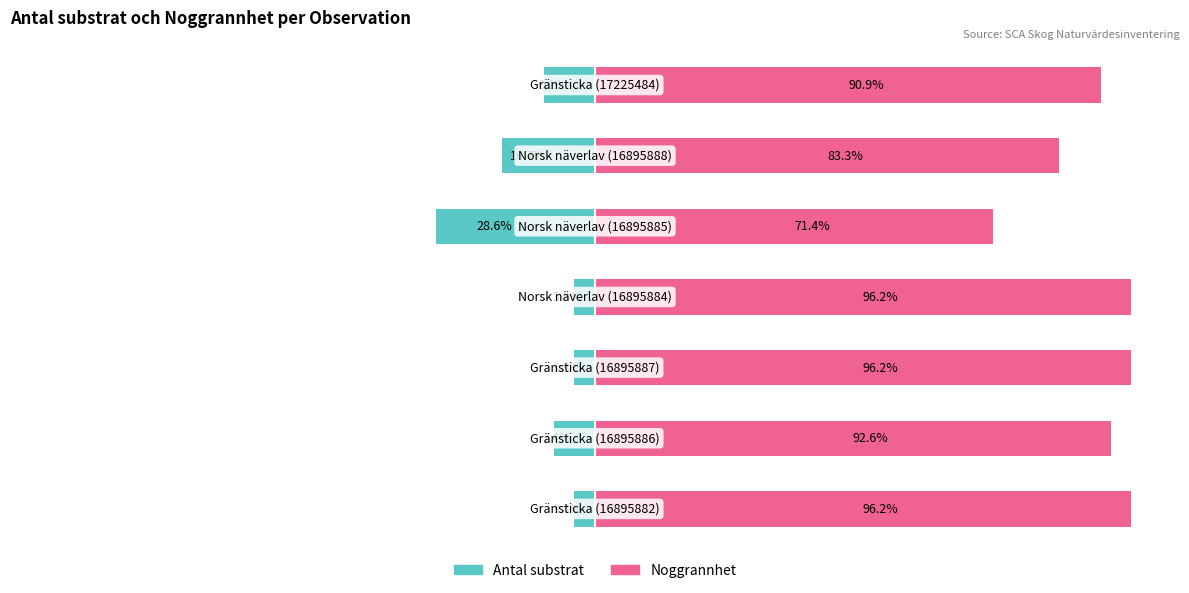

What is the value of the Noggrannhet bar at the 1st from the left?

96.2